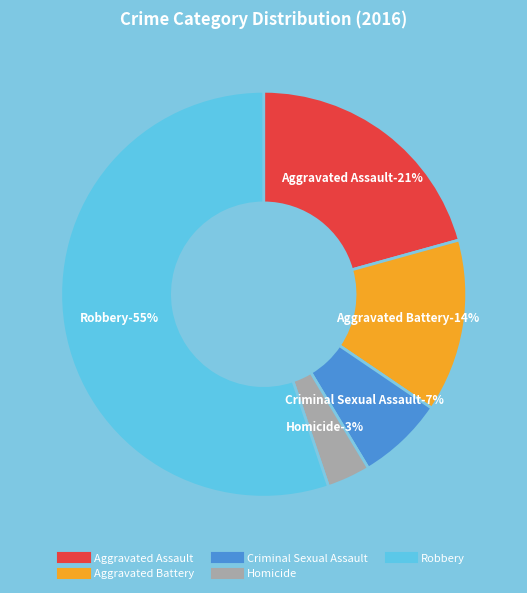

To the nearest percent, what is the difference between the Aggravated Assault and Aggravated Battery slice percentages?

7%